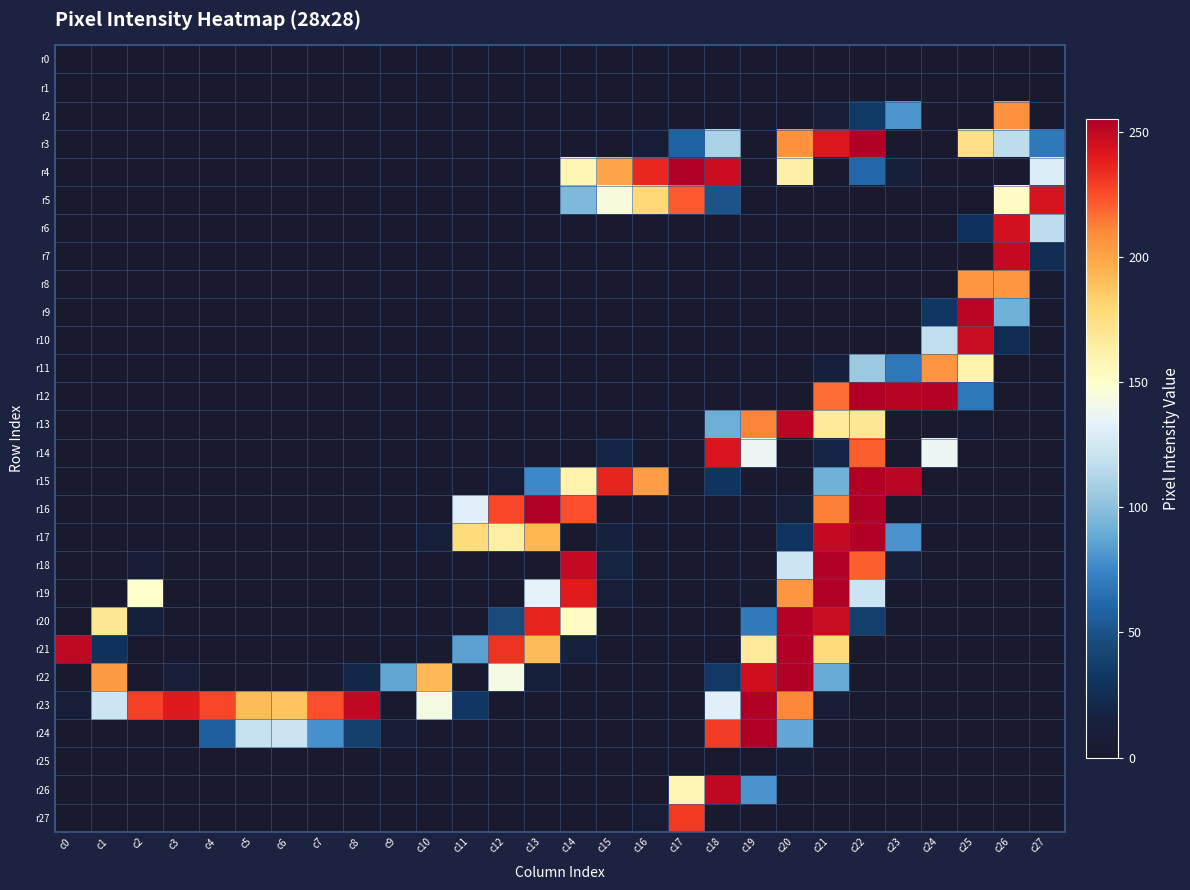

Count the number of data series in this chart.

28